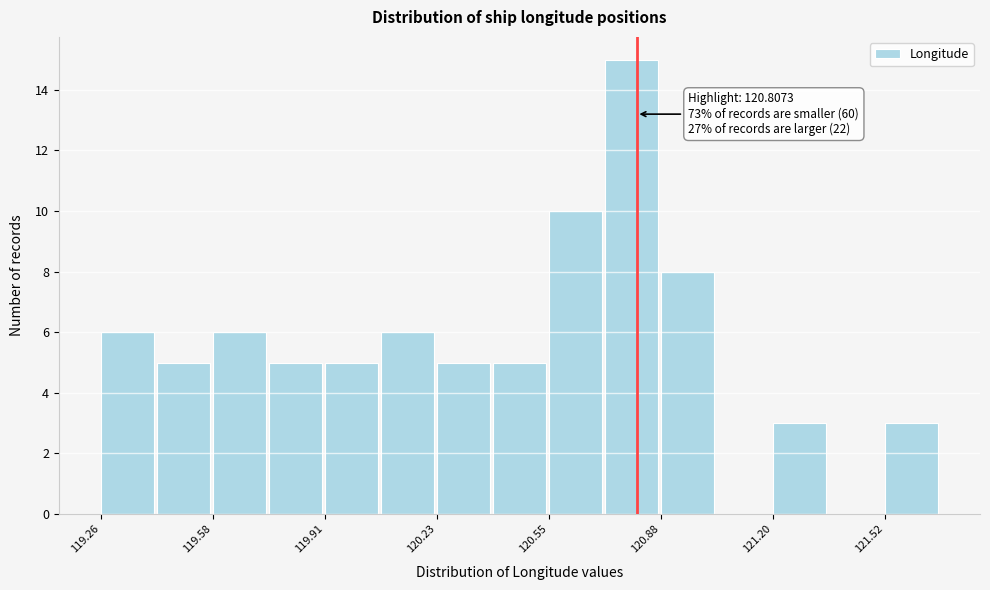

Around what value on the x-axis is the tallest bar? Give the approximate position of its centre, as read against the axis.

120.80